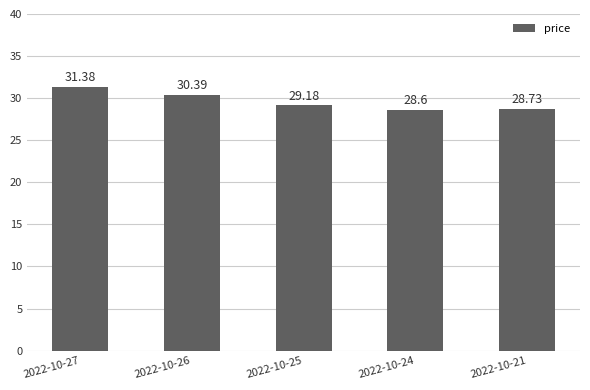

Reading left to right, extract all data points from this chart.

31.4	30.4	29.2	28.6	28.7